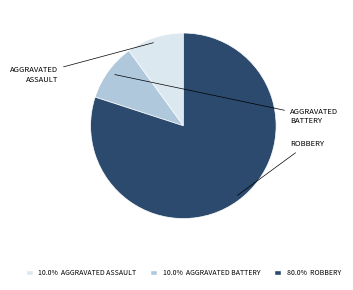

Is there any slice that represents more than half of the pie?

Yes